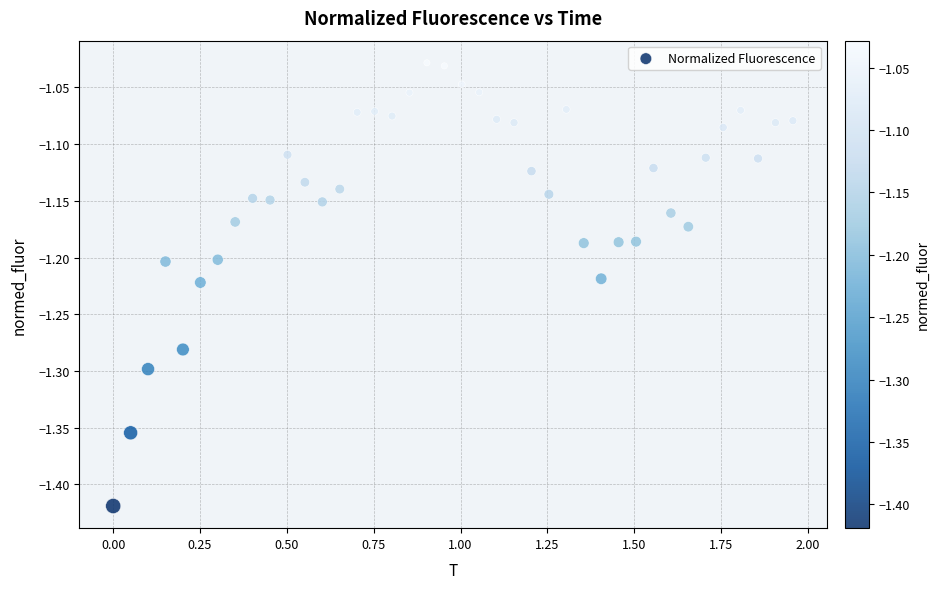

What is the range of Y values (max minus min)?

0.4